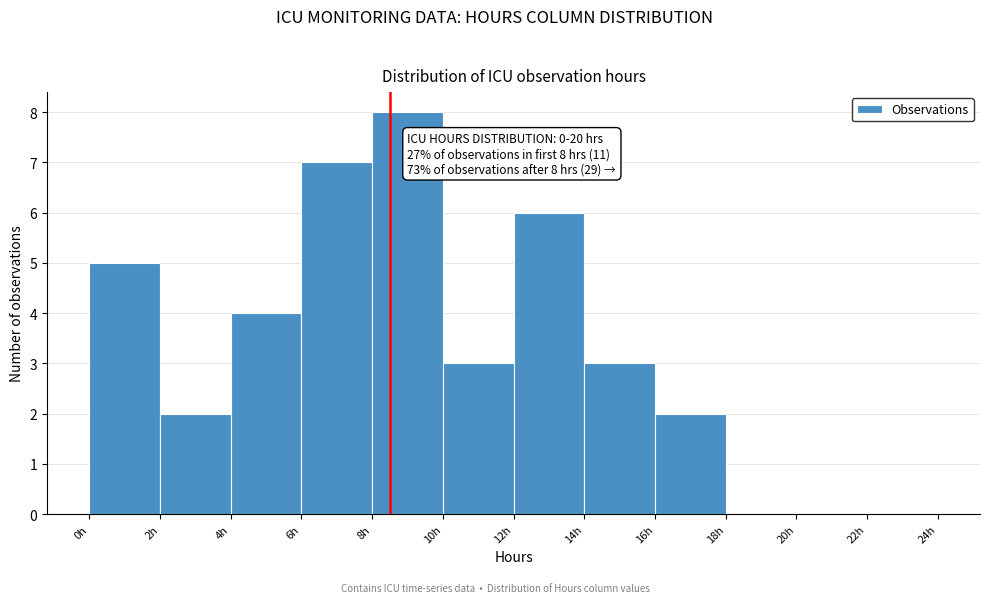

Over which range of the x-axis is the bar tallest?

8 to 10